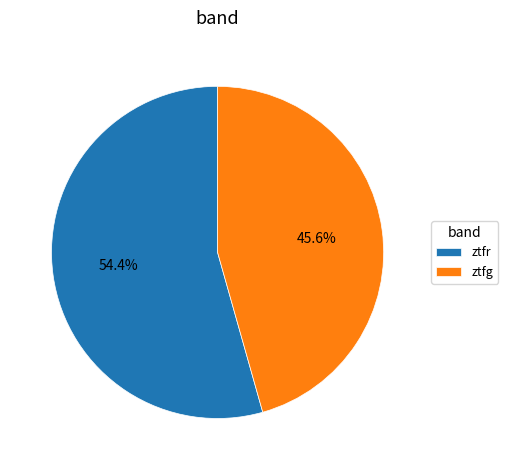

Rank the categories by value from lowest to highest.

ztfg, ztfr